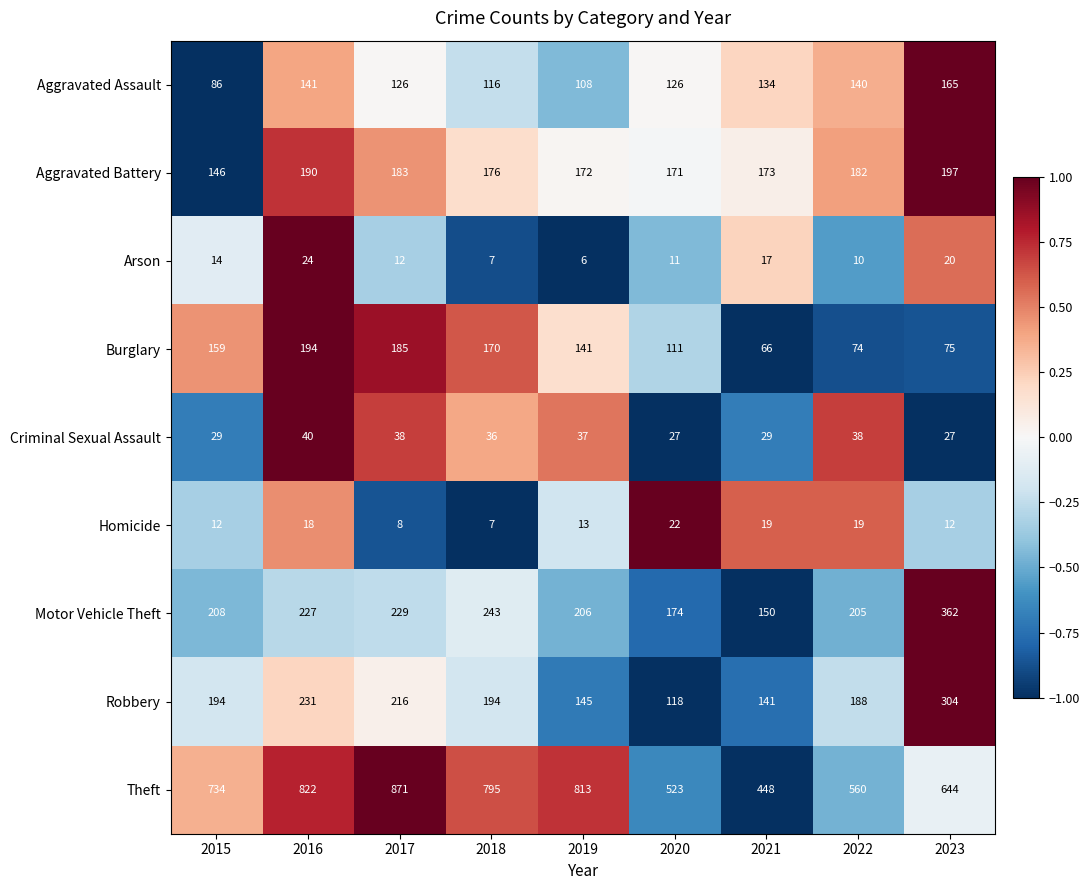

What is the difference between the Motor Vehicle Theft values at 2016 and 2015?

19